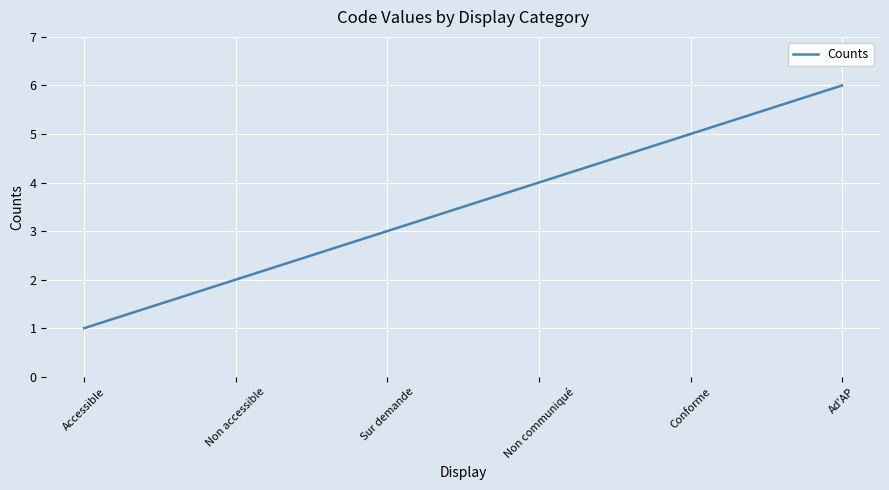

Which label corresponds to the smallest value in the chart?

Accessible